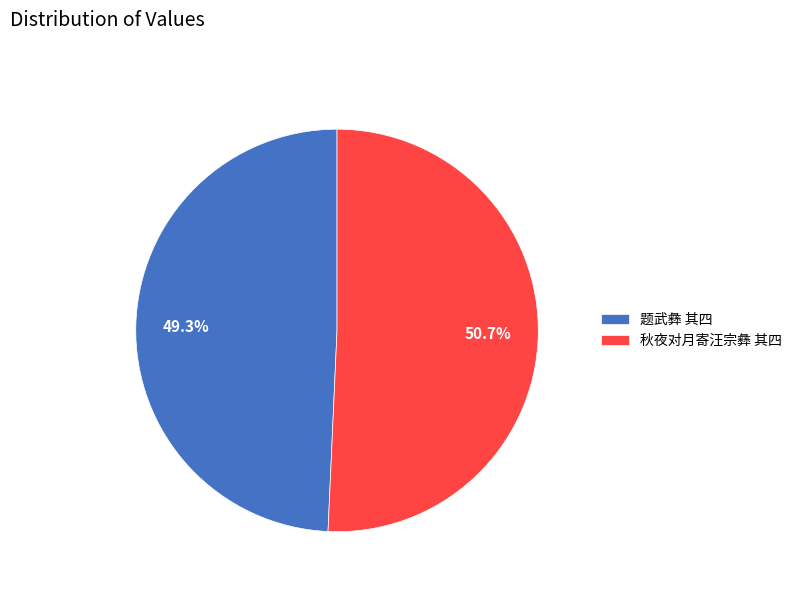

Rank the categories by value from lowest to highest.

题武彝 其四, 秋夜对月寄汪宗彝 其四